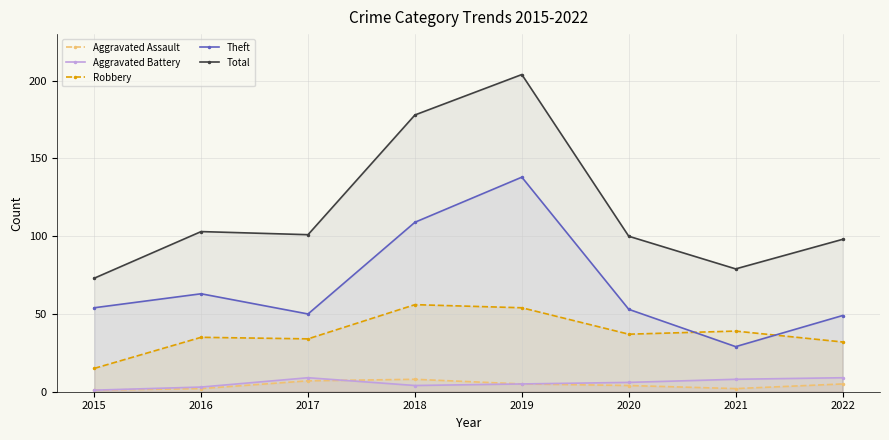

Reading left to right, transcribe all the data shown in this chart.

Aggravated Assault: 1	2	7	8	5	4	2	5
Aggravated Battery: 1	3	9	4	5	6	8	9
Robbery: 15	35	34	56	54	37	39	32
Theft: 54	63	50	109	138	53	29	49
Total: 73	103	101	178	204	100	79	98